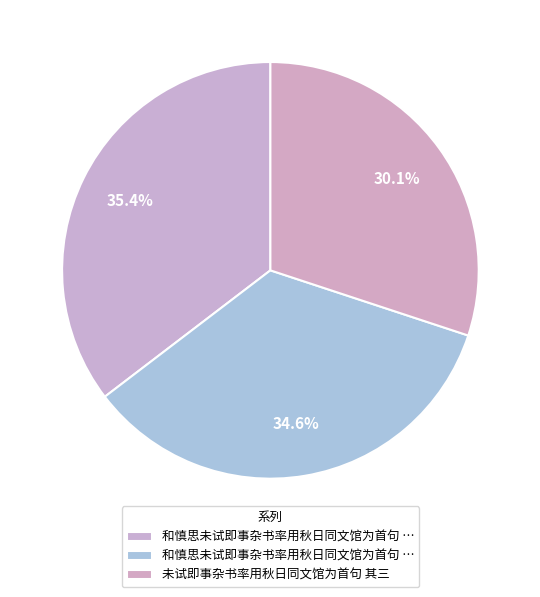

To the nearest percent, what is the difference between the largest and smallest slice percentages?

5%